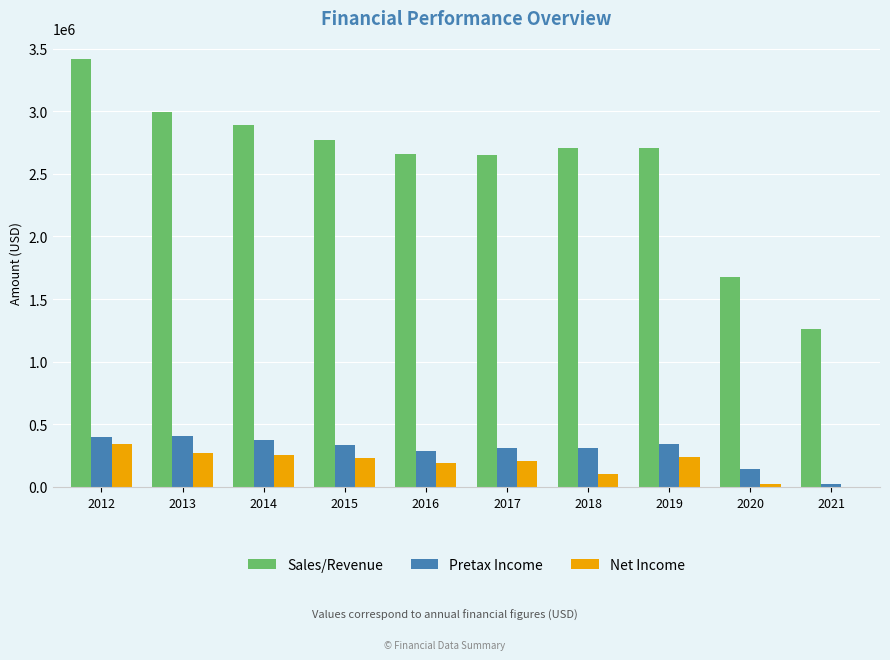

What is the difference between the Net Income values at 2013 and 2014?

11260